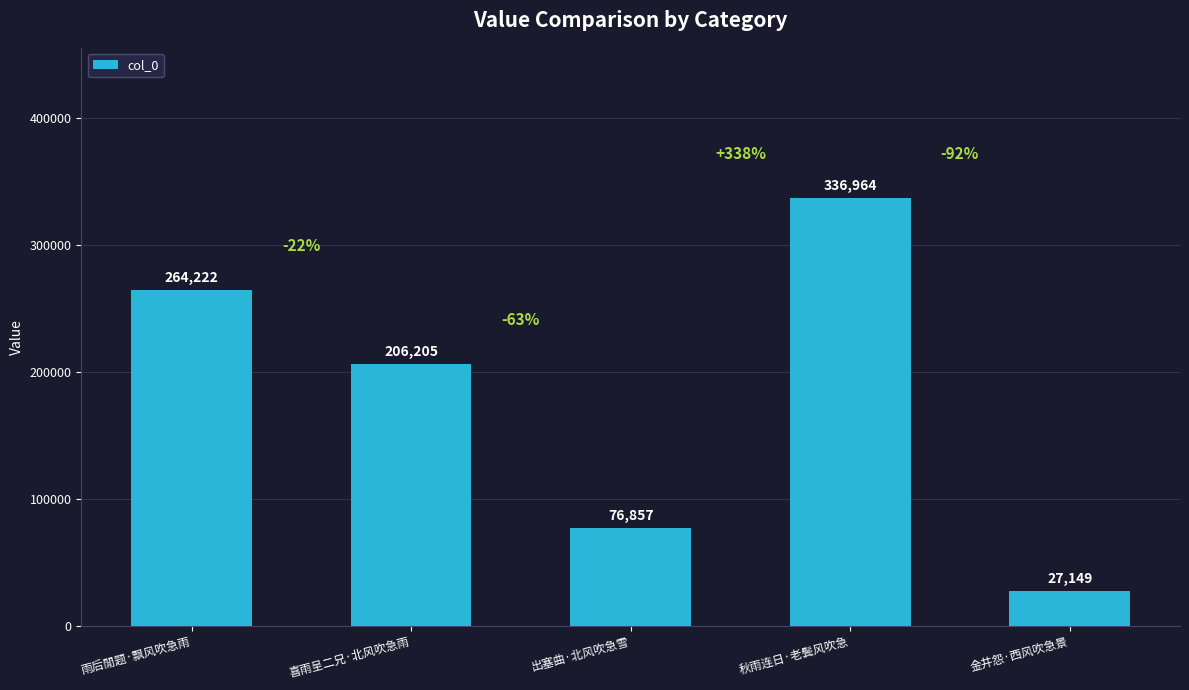

How many data points are less than 206205?

2